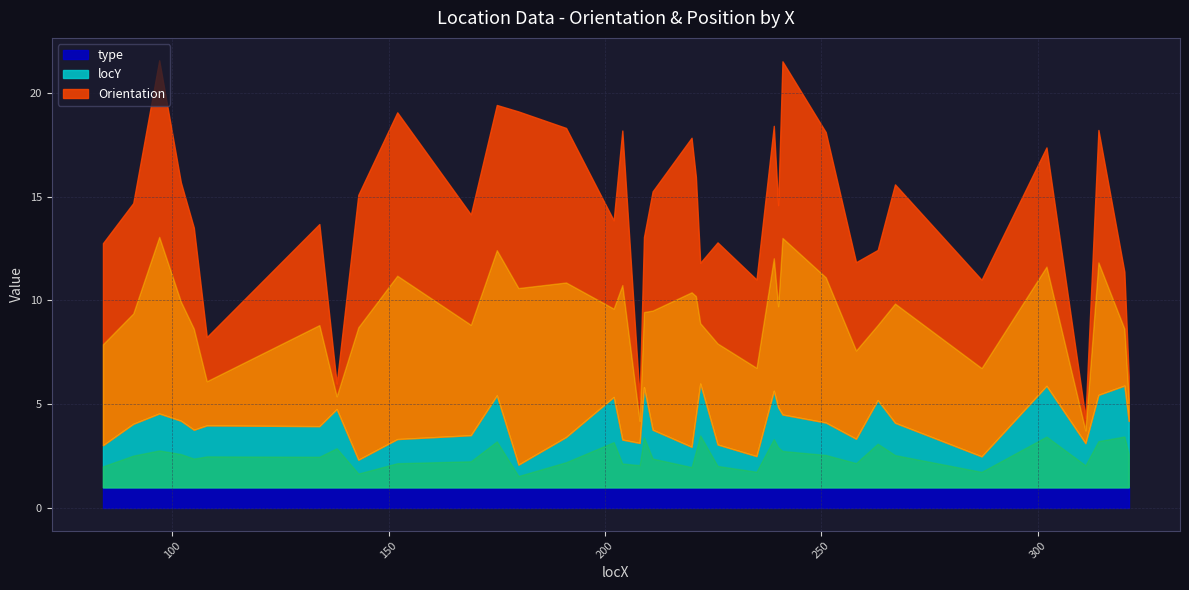

Which series has the largest range (max minus min)?

Orientation_norm